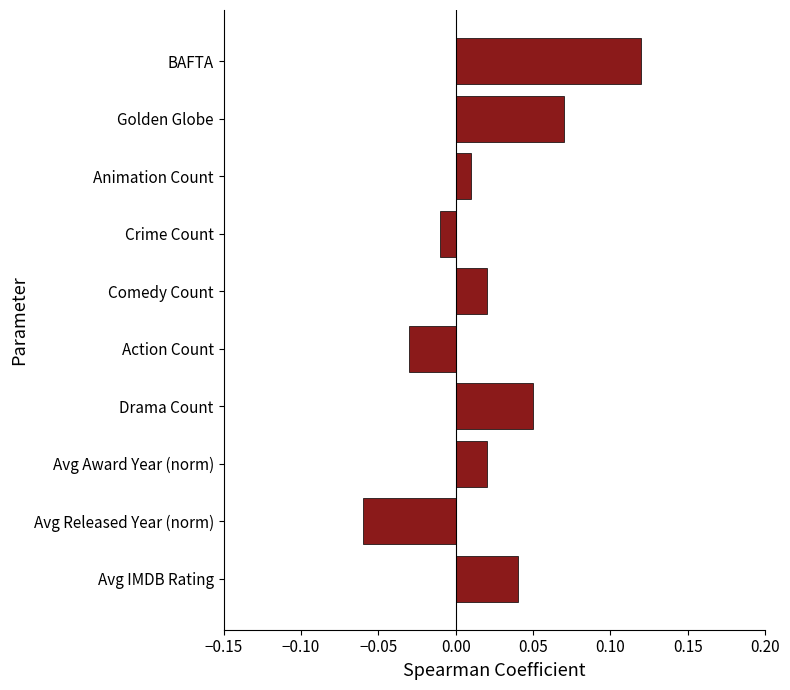

Between Drama Count and Golden Globe, which is larger?

Golden Globe